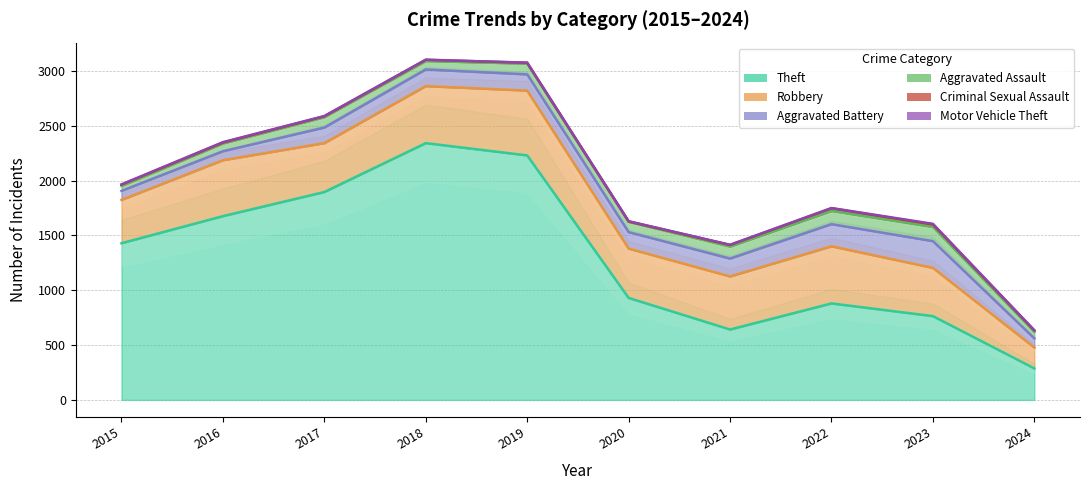

True or false: Theft and Aggravated Assault intersect in this chart.

False